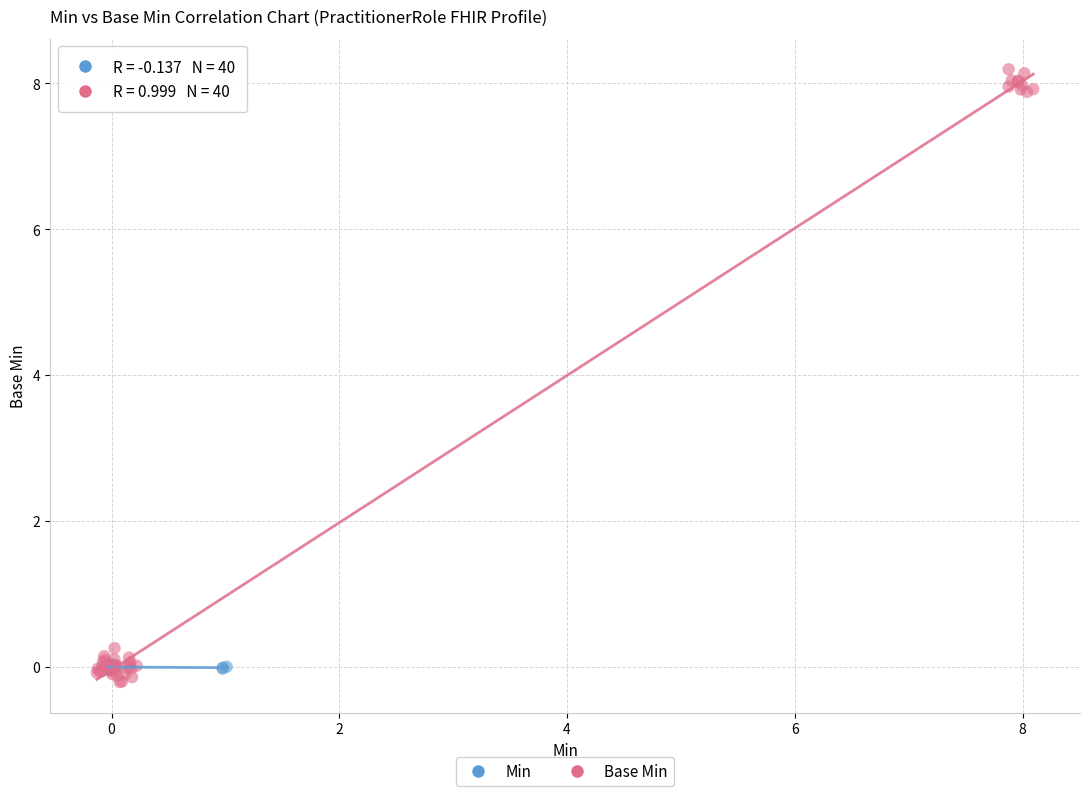

Which series contains the lowest Y value?

Base Min